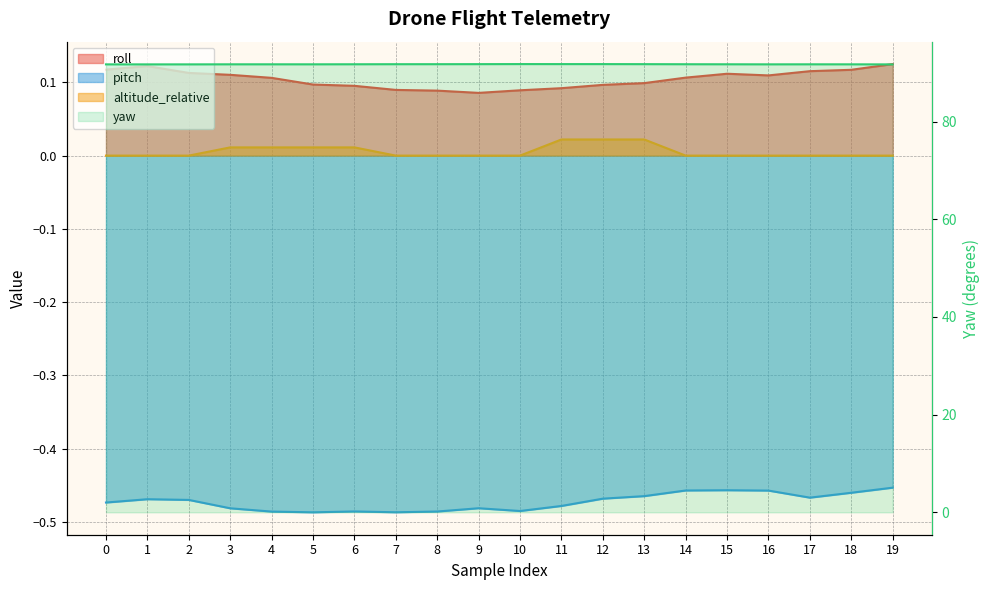

At 10, list the series in order from largest to smallest.

yaw, roll, altitude_relative, pitch